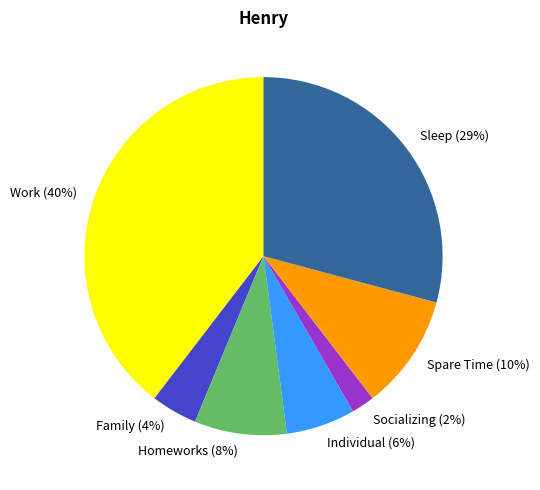

To the nearest percent, what is the average slice percentage?

14%